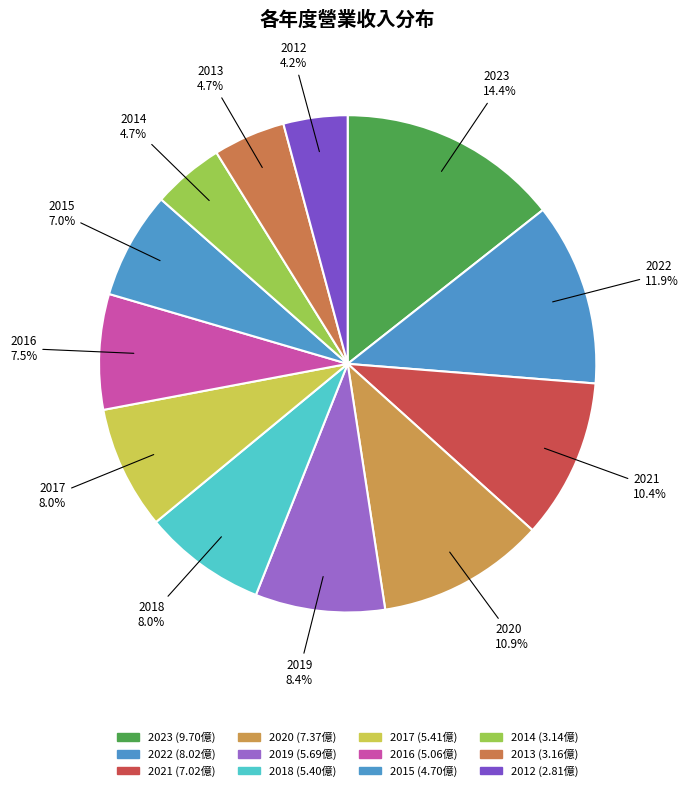

Is there a majority slice in this chart?

No